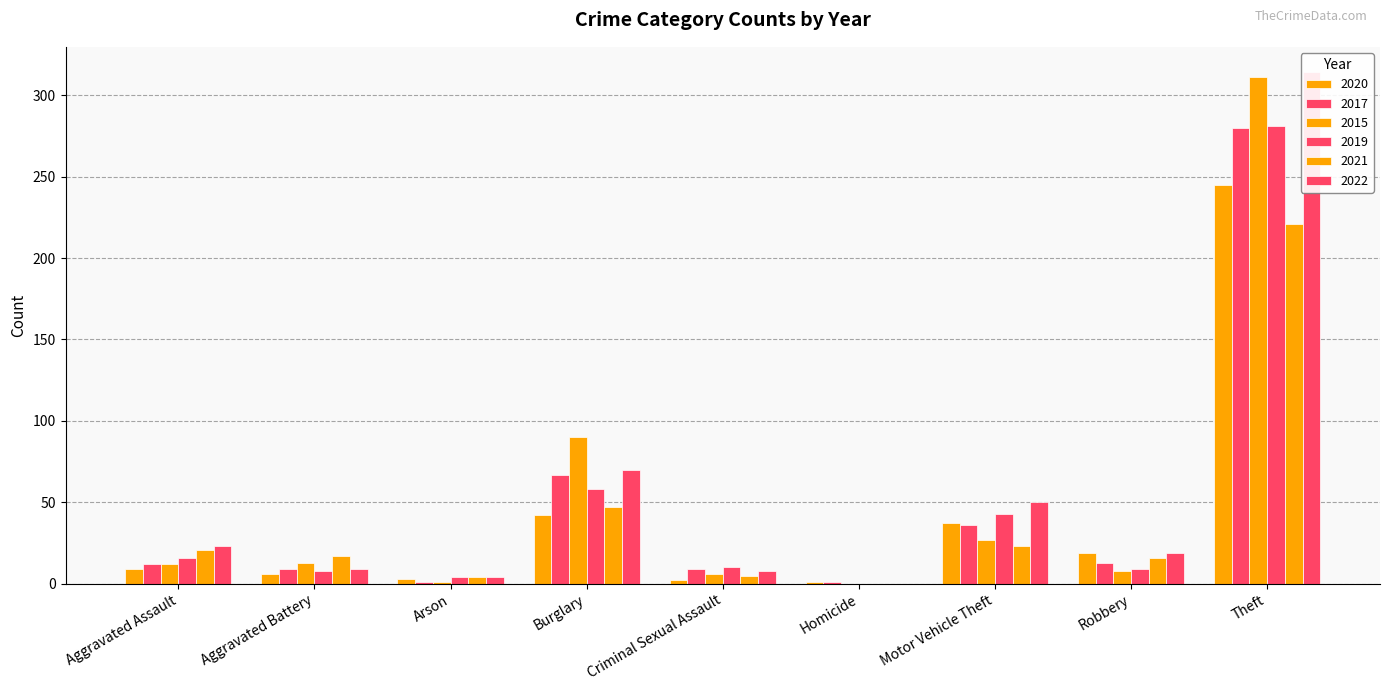

Reading left to right, list all the values displayed in this chart.

2020: Aggravated Assault=9	Aggravated Battery=6	Arson=3	Burglary=42	Criminal Sexual Assault=2	Homicide=1	Motor Vehicle Theft=37	Robbery=19	Theft=245	Total=364
2017: Aggravated Assault=12	Aggravated Battery=9	Arson=1	Burglary=67	Criminal Sexual Assault=9	Homicide=1	Motor Vehicle Theft=36	Robbery=13	Theft=280	Total=428
2015: Aggravated Assault=12	Aggravated Battery=13	Arson=1	Burglary=90	Criminal Sexual Assault=6	Homicide=0	Motor Vehicle Theft=27	Robbery=8	Theft=311	Total=468
2019: Aggravated Assault=16	Aggravated Battery=8	Arson=4	Burglary=58	Criminal Sexual Assault=10	Homicide=0	Motor Vehicle Theft=43	Robbery=9	Theft=281	Total=429
2021: Aggravated Assault=21	Aggravated Battery=17	Arson=4	Burglary=47	Criminal Sexual Assault=5	Homicide=0	Motor Vehicle Theft=23	Robbery=16	Theft=221	Total=354
2022: Aggravated Assault=23	Aggravated Battery=9	Arson=4	Burglary=70	Criminal Sexual Assault=8	Homicide=0	Motor Vehicle Theft=50	Robbery=19	Theft=314	Total=497